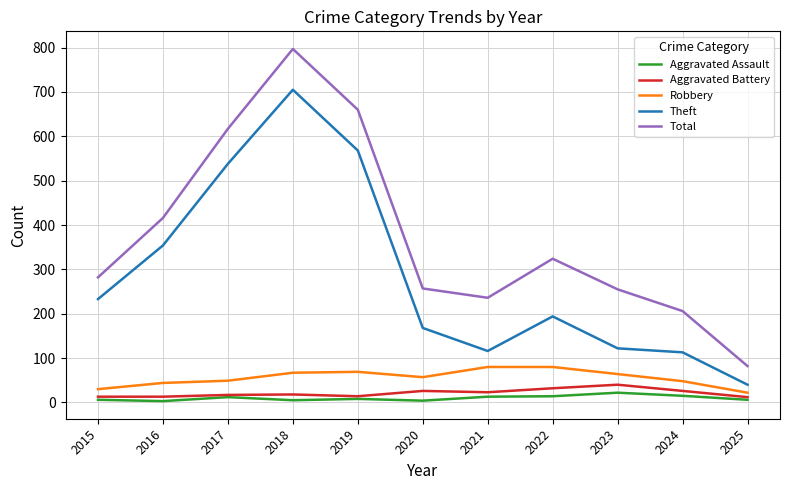

Read the Theft value at 2021, to the nearest 10.

120